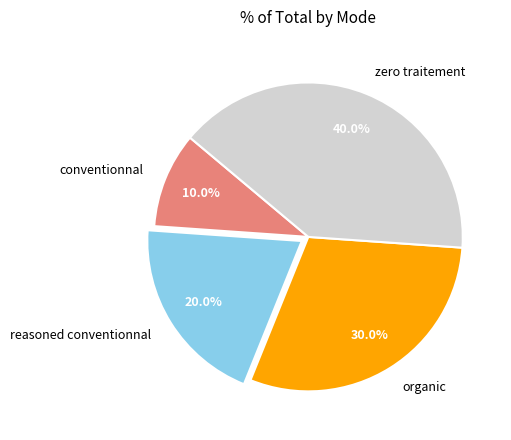

To the nearest percent, what is the difference between the largest and smallest slice percentages?

30%